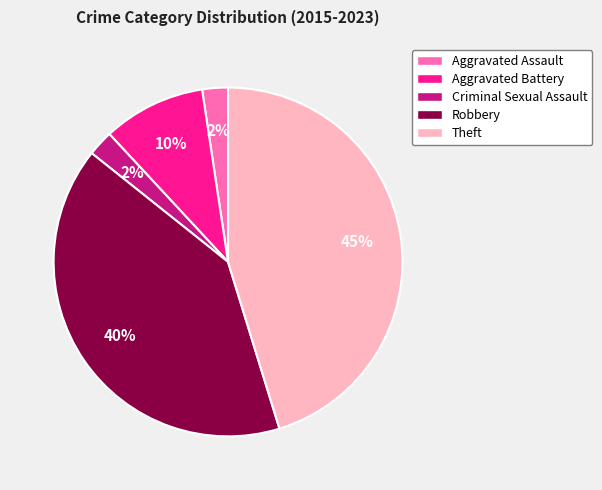

What percentage is the Robbery slice, to the nearest percent?

40%